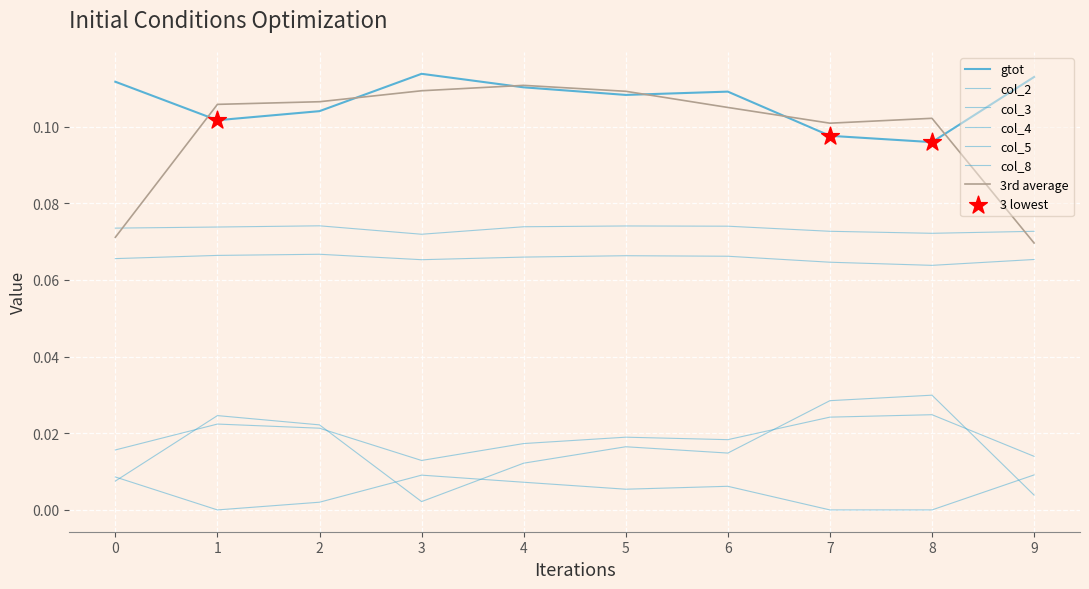

At how many categories does at least one series exceed 0?

10